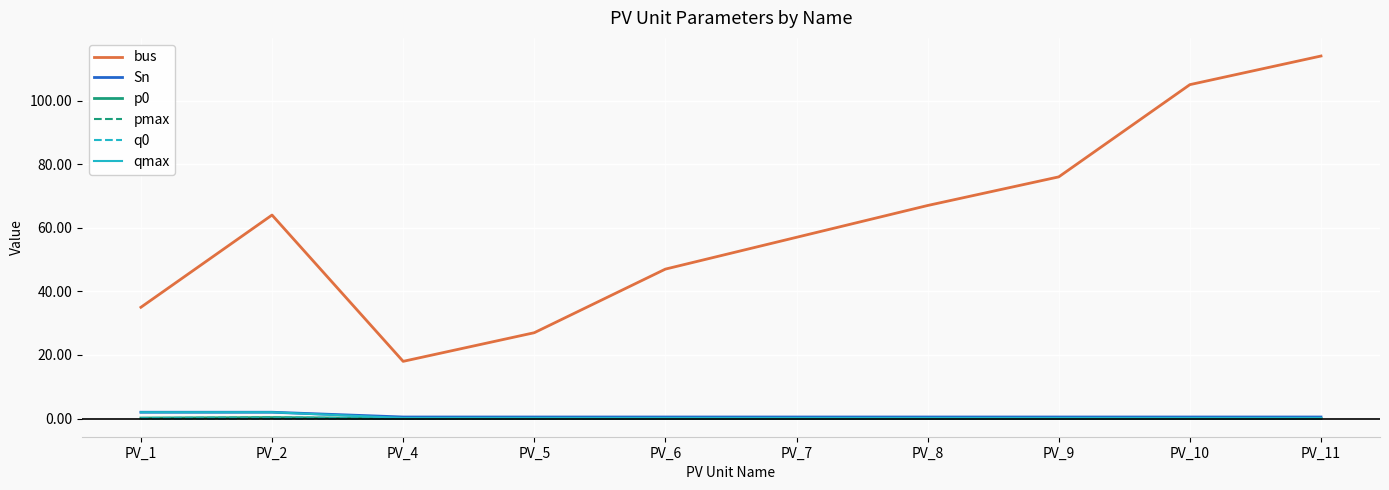

Is this an area chart (filled region under the line)?

No